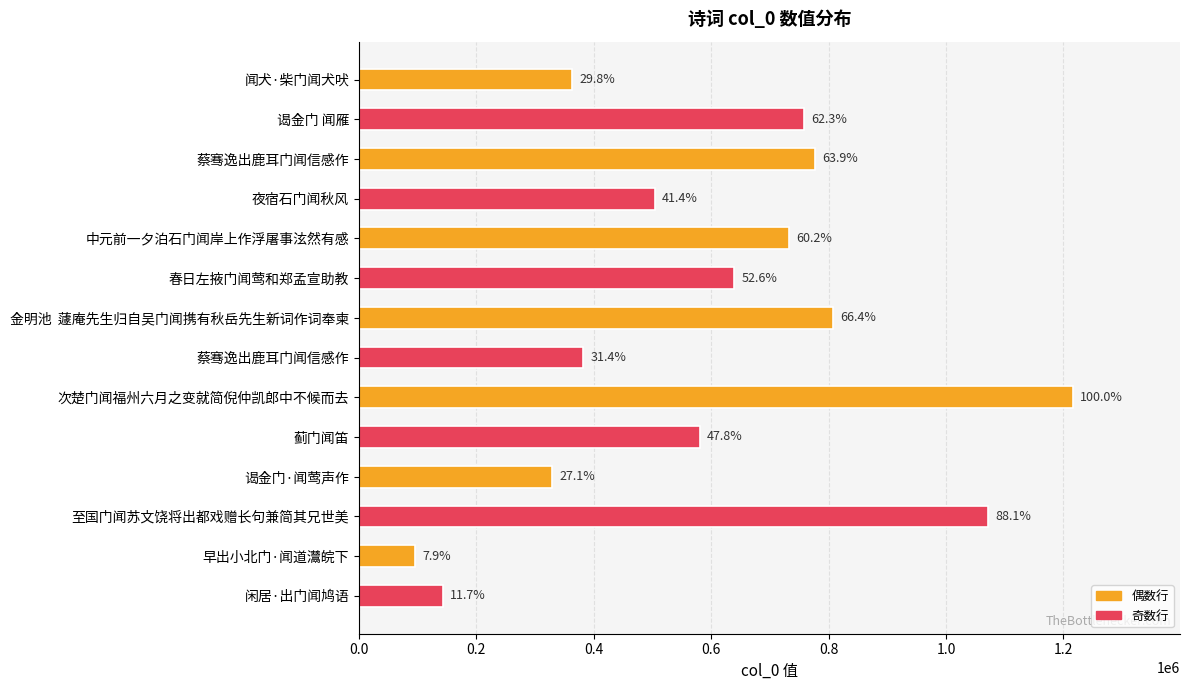

How many bars are there in total?

14